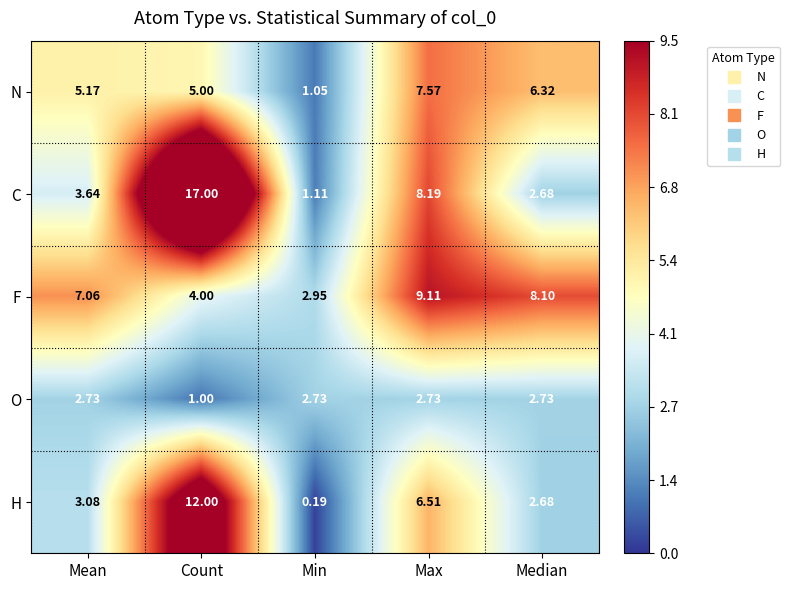

Which category has the lowest value in the O series?

Count